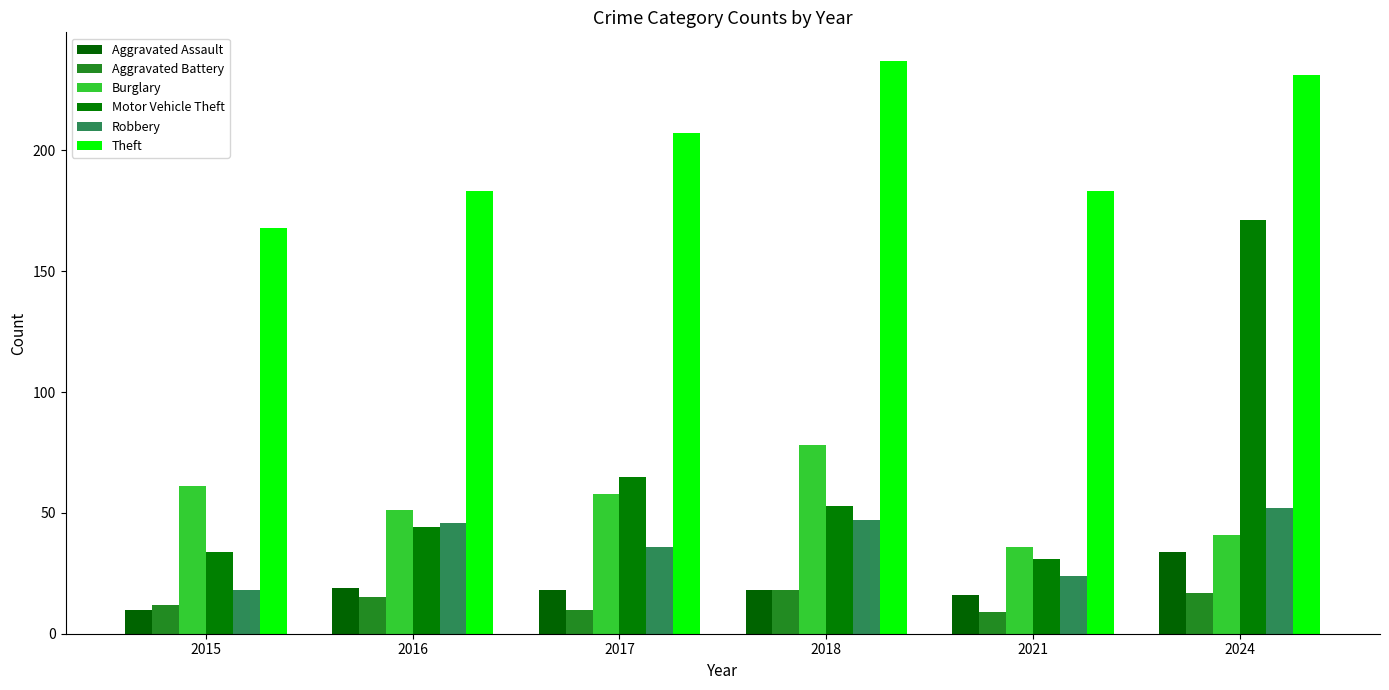

How many data points in Aggravated Battery are less than 15?

3